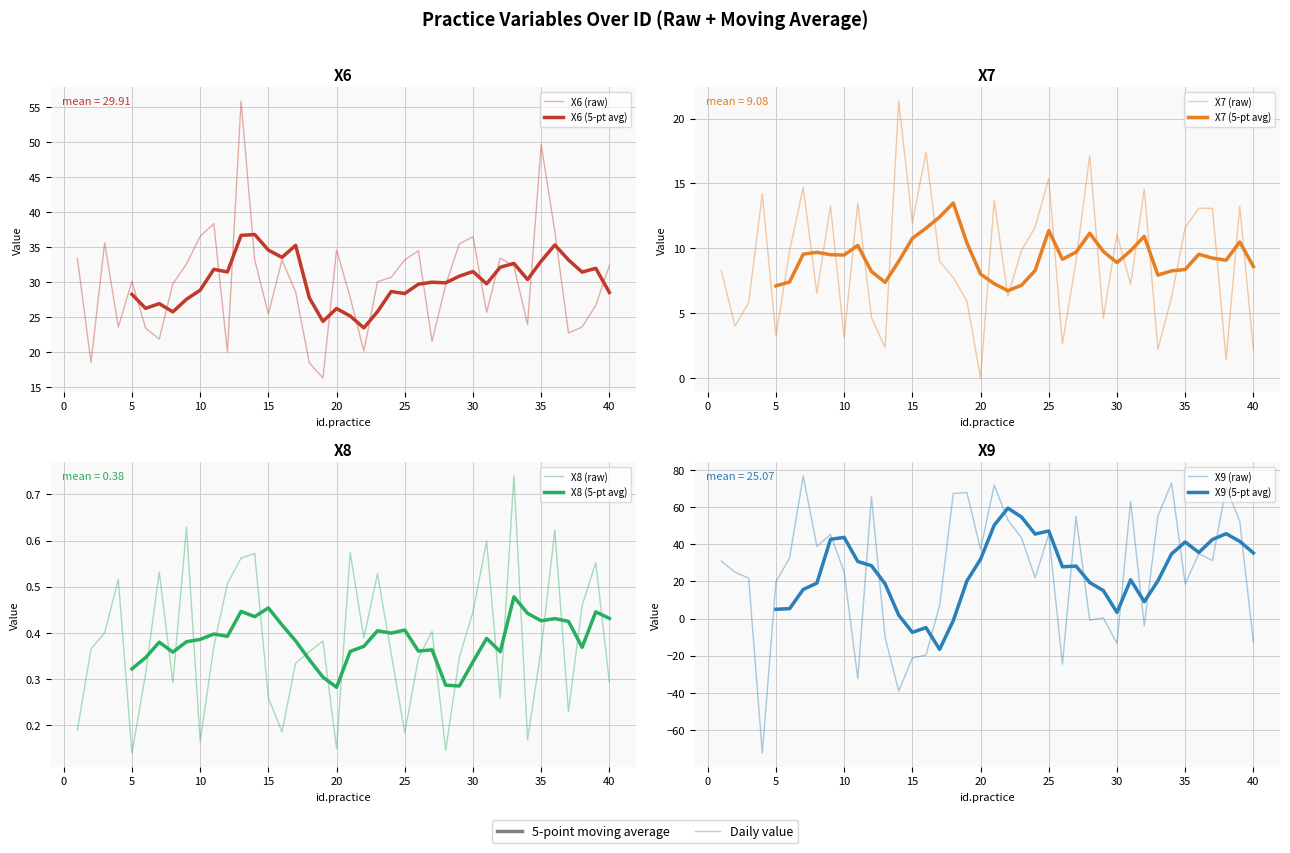

How many data points does each series have?

40